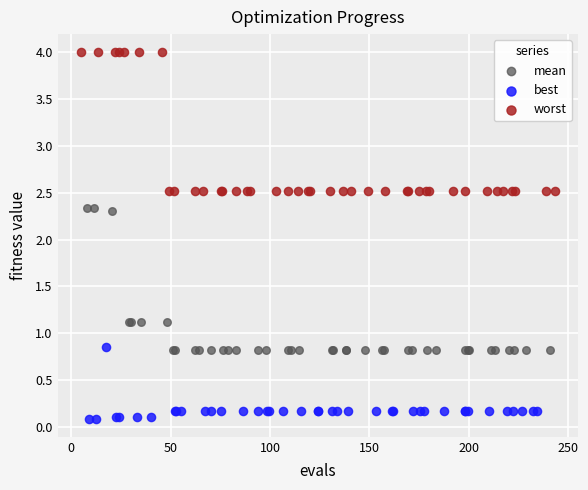

Which series has the widest spread of Y values?

mean